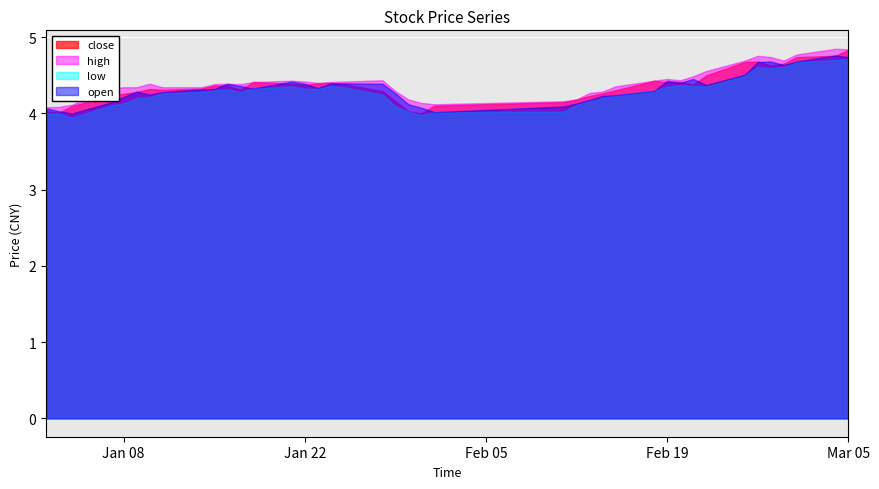

Reading left to right, list all the values displayed in this chart.

close: 4.0	4.0	4.1	4.2	4.3	4.3	4.3	4.3	4.3	4.4	4.4	4.3	4.4	4.4	4.4	4.4	4.4	4.4	4.3	4.2	4.0	4.0	4.1	4.1	4.2	4.2	4.3	4.3	4.4	4.4	4.4	4.4	4.5	4.7	4.7	4.6	4.7	4.7	4.8	4.8
high: 4.1	4.1	4.1	4.3	4.3	4.3	4.4	4.3	4.3	4.4	4.4	4.4	4.4	4.4	4.4	4.4	4.4	4.4	4.4	4.3	4.2	4.1	4.1	4.2	4.2	4.3	4.3	4.4	4.4	4.5	4.4	4.5	4.6	4.7	4.8	4.7	4.7	4.8	4.8	4.8
low: 4.0	4.0	3.9	4.1	4.1	4.2	4.2	4.3	4.3	4.3	4.3	4.3	4.3	4.4	4.3	4.3	4.4	4.3	4.2	4.1	4.0	4.0	4.0	4.0	4.1	4.2	4.2	4.2	4.3	4.3	4.4	4.4	4.4	4.5	4.6	4.6	4.6	4.7	4.7	4.7
open: 4.1	4.0	4.0	4.1	4.2	4.3	4.2	4.3	4.3	4.3	4.4	4.4	4.3	4.4	4.4	4.3	4.4	4.4	4.4	4.3	4.1	4.1	4.0	4.1	4.1	4.2	4.2	4.2	4.3	4.4	4.4	4.5	4.4	4.5	4.7	4.7	4.6	4.7	4.8	4.7